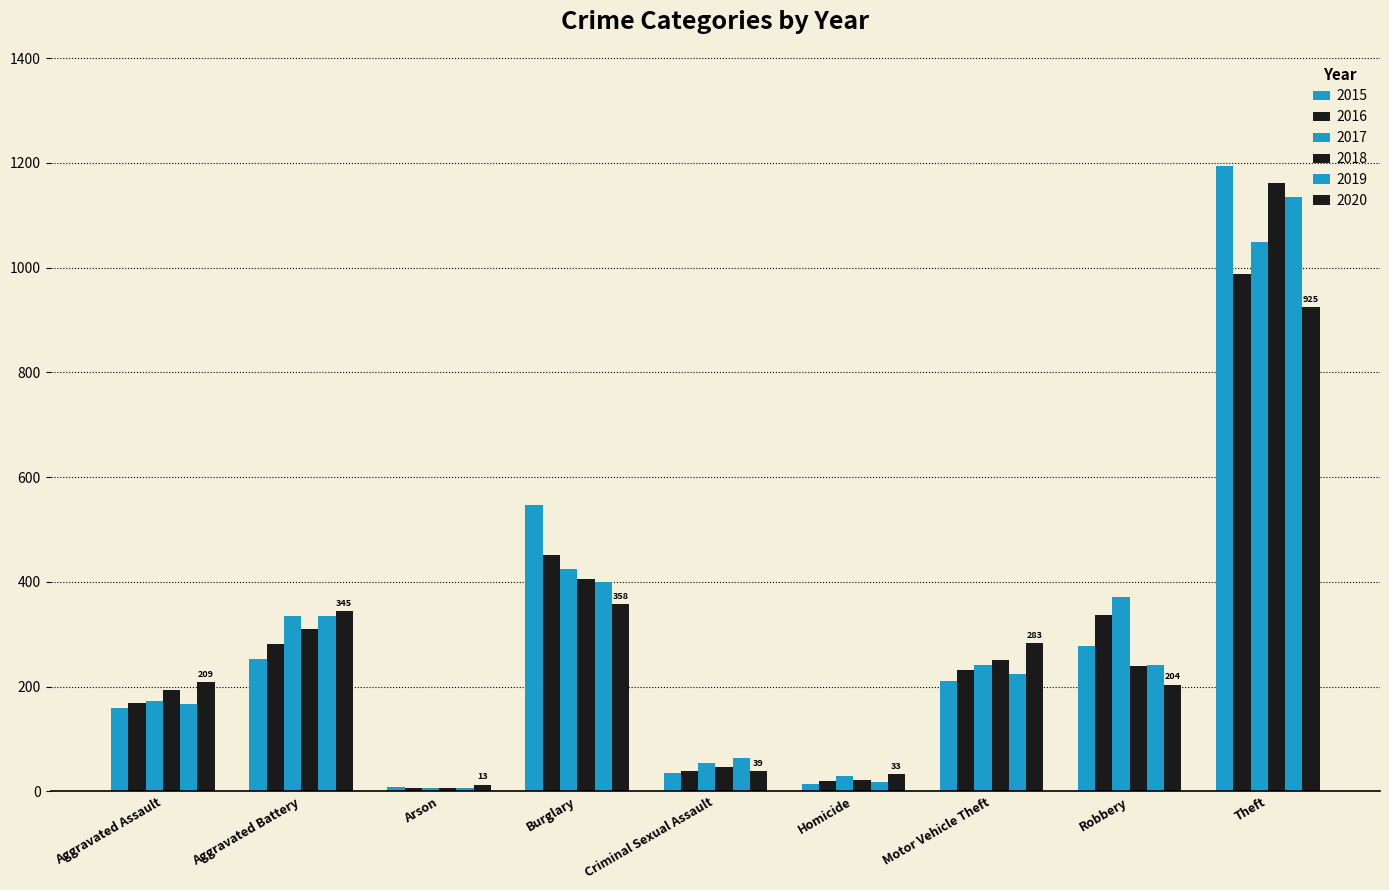

Which has a higher value, Robbery or Homicide?

Robbery